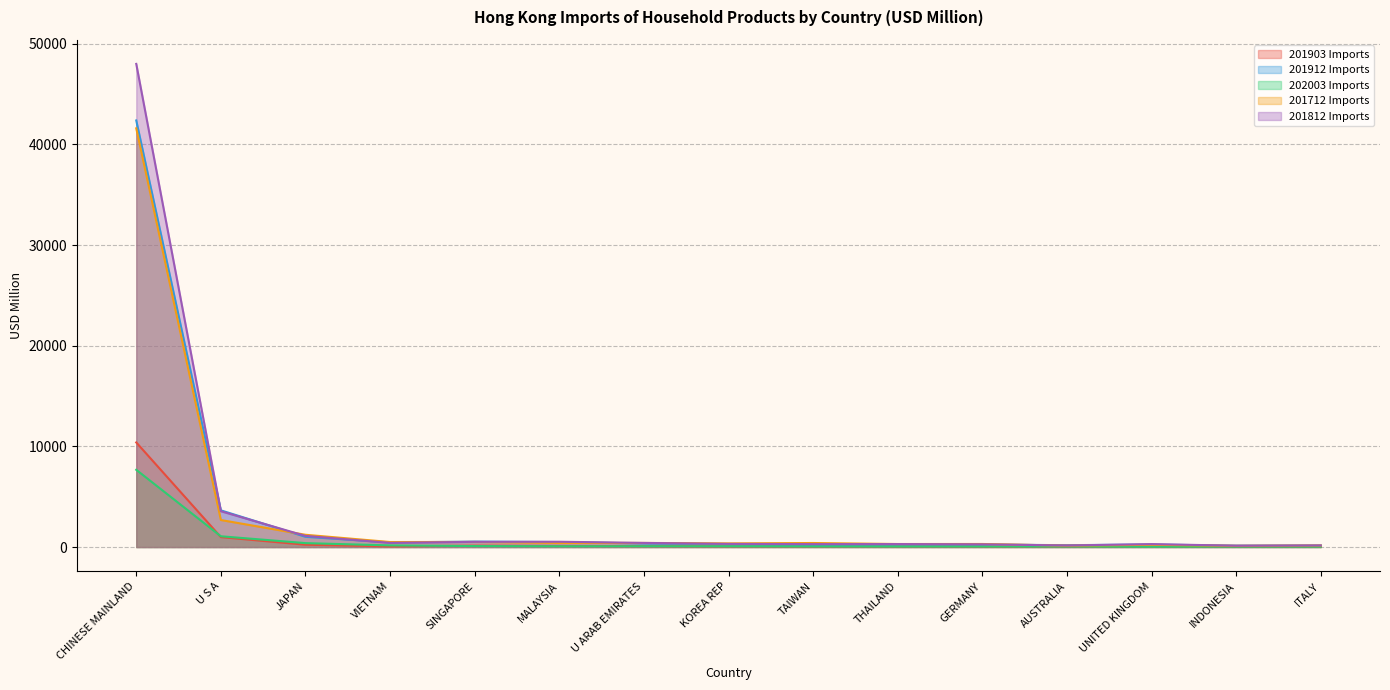

What are all the series names shown in the legend?

201903 Imports, 201912 Imports, 202003 Imports, 201712 Imports, 201812 Imports